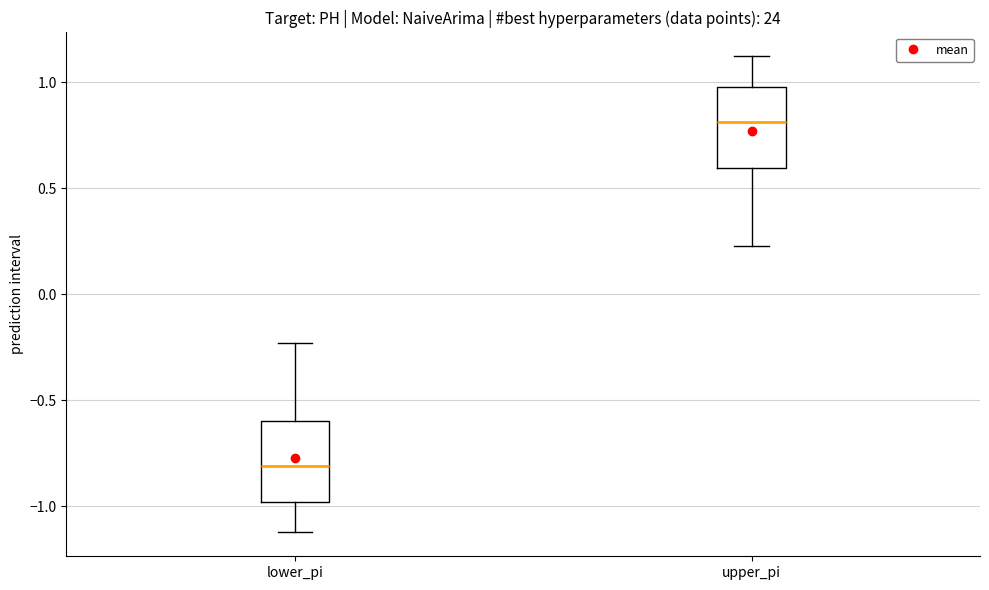

Reading left to right, read every box against the y-axis: the position of its median line, the range the box covers, and the ends of its whiskers. The values are not printed on the chart, so give them approximately, as read against the axis.

lower_pi: median -0.80, box -1.00 to -0.60, whiskers -1.10 to -0.25
upper_pi: median 0.80, box 0.60 to 1.00, whiskers 0.25 to 1.10